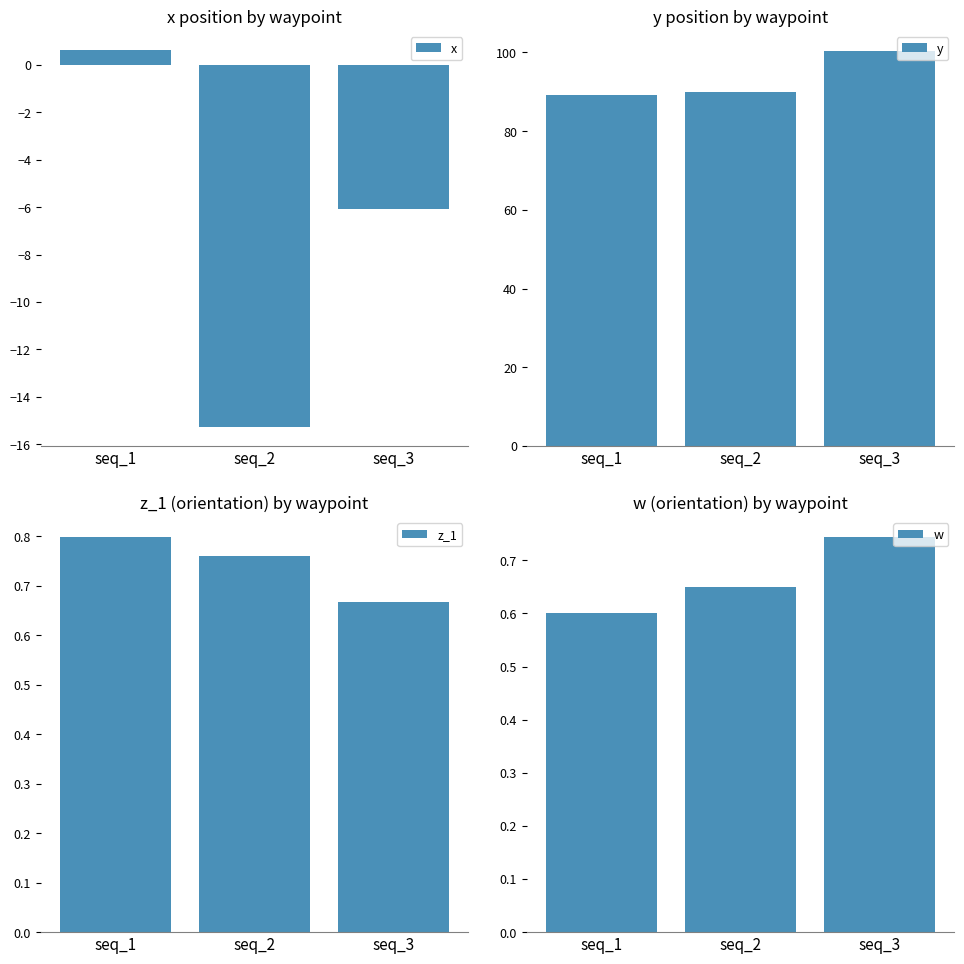

What is the spread (max minus min) of values at seq_2?

105.1